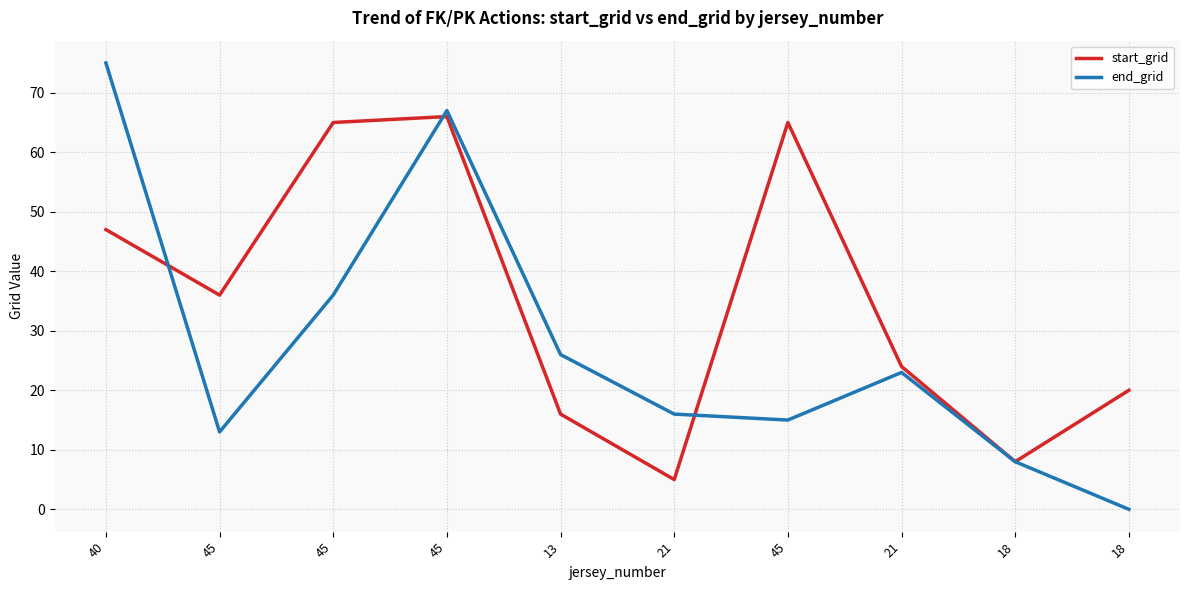

True or false: end_grid and start_grid intersect in this chart.

True